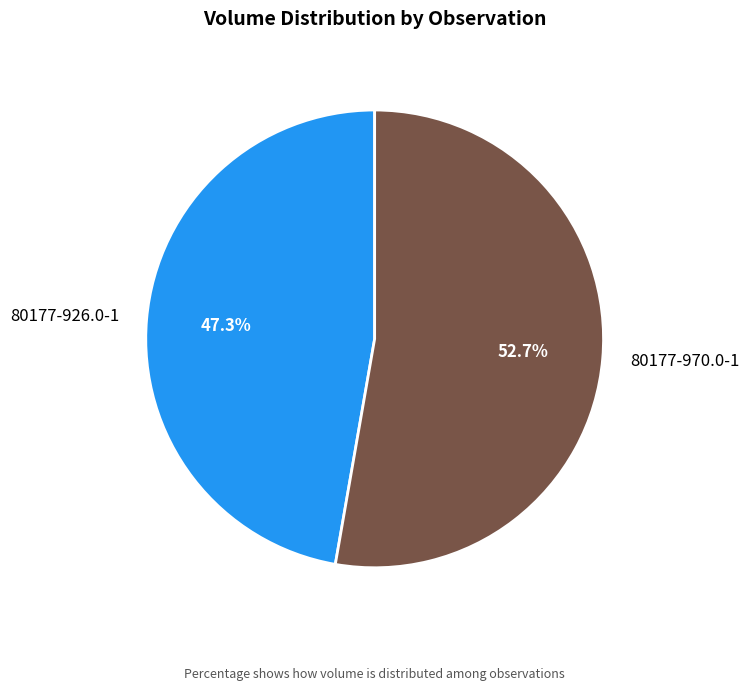

To the nearest percent, what is the combined percentage of 80177-970.0-1 and 80177-926.0-1?

100%